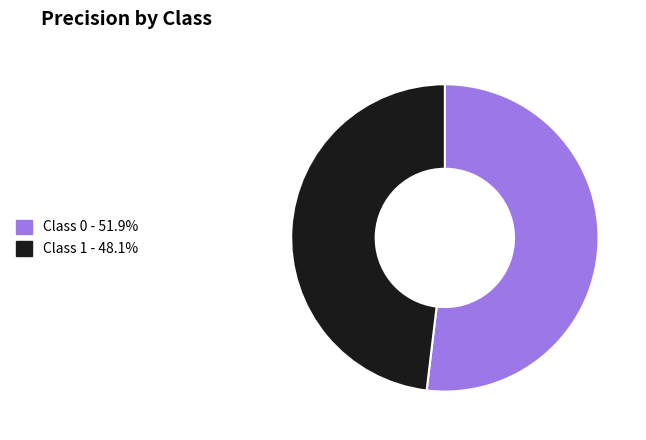

Does any single category account for the majority?

Yes